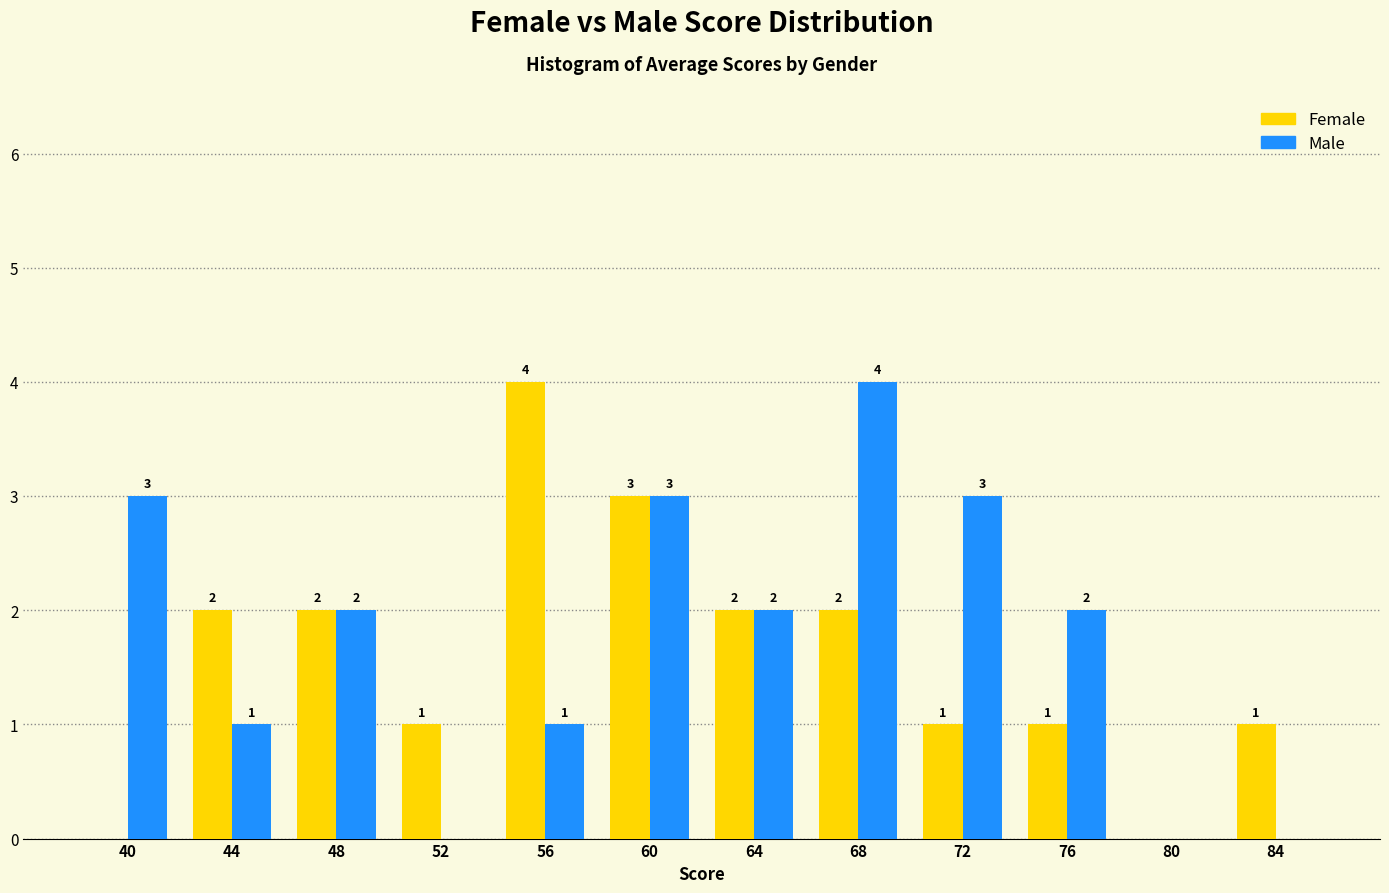

In the Male series, which range on the x-axis has the tallest bar?

66 to 70